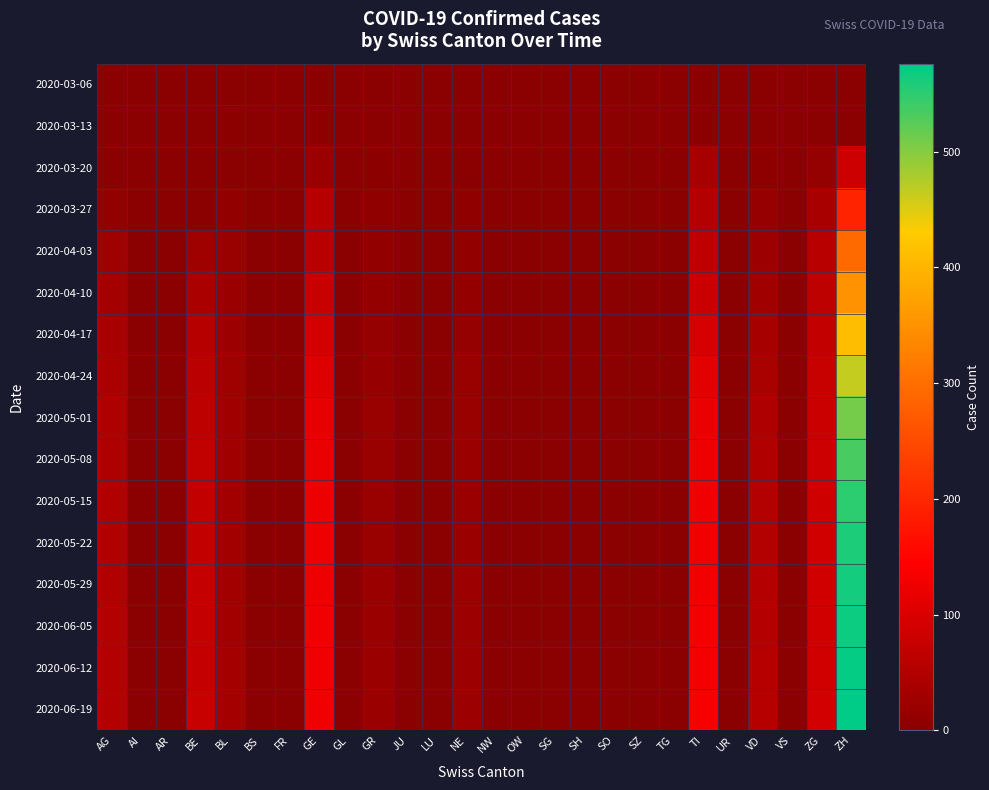

Which series has the largest total across all categories?

2020-06-19